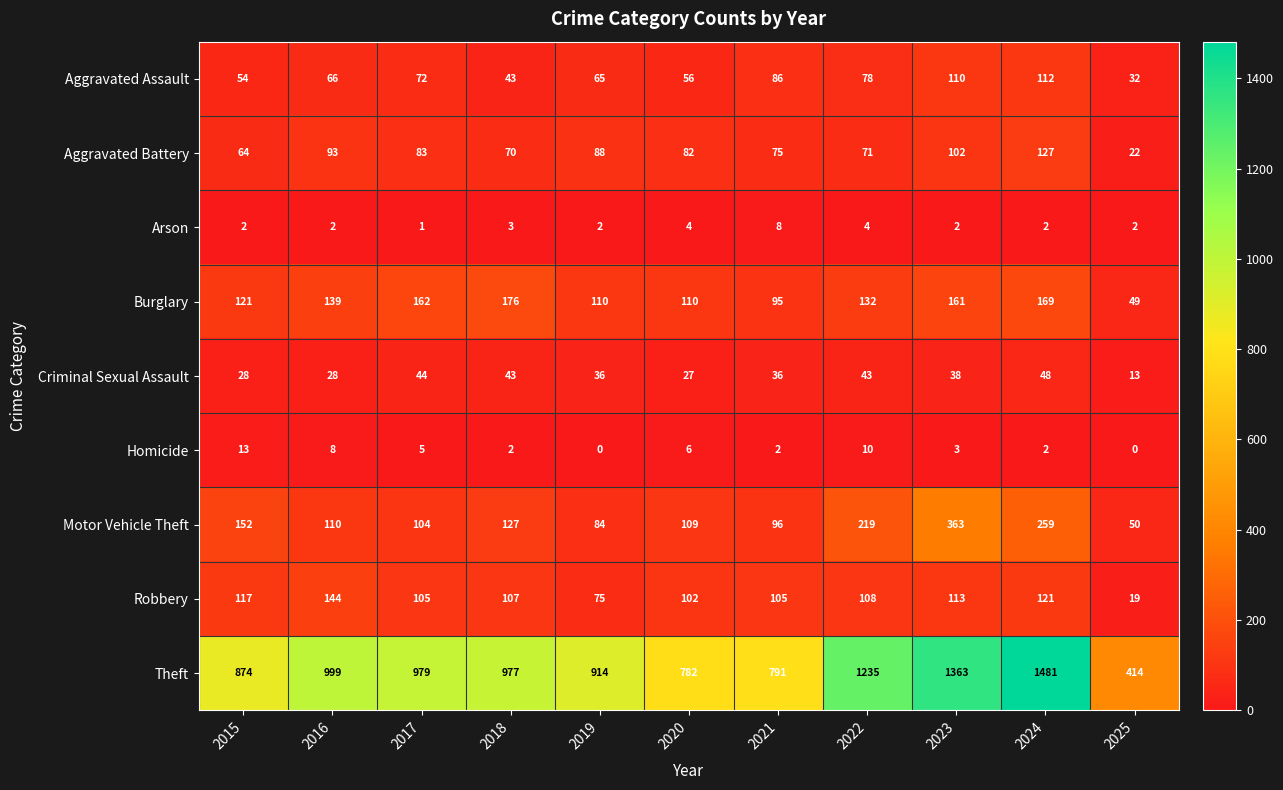

Which series has the largest total across all categories?

Theft